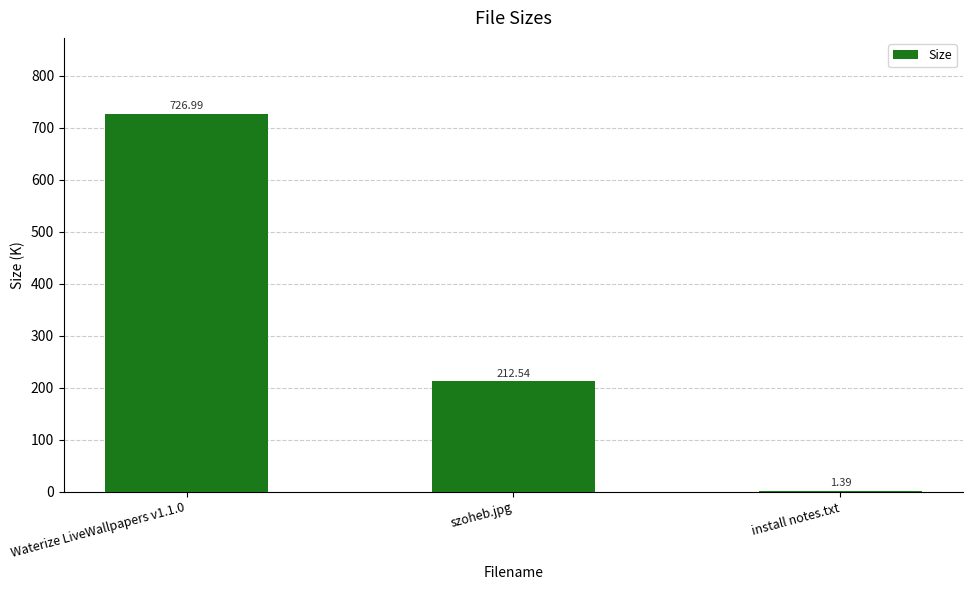

Between Waterize LiveWallpapers v1.1.0 and install notes.txt, which is larger?

Waterize LiveWallpapers v1.1.0